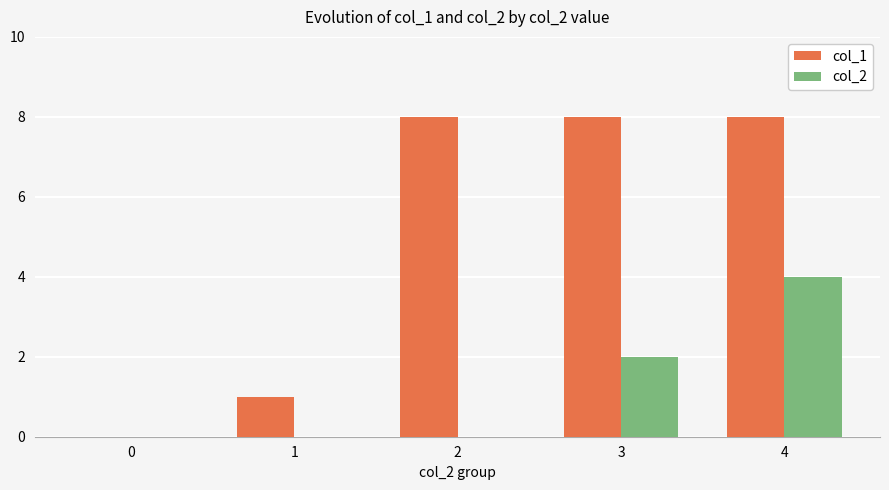

Is it true that col_1 equals 8 at 3?

True